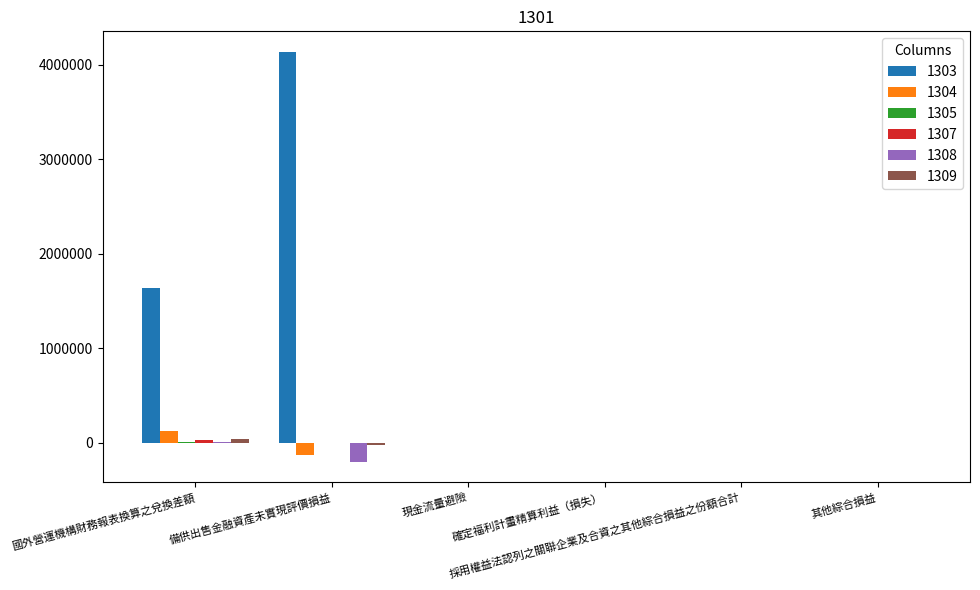

What is the greatest value displayed?

4134572